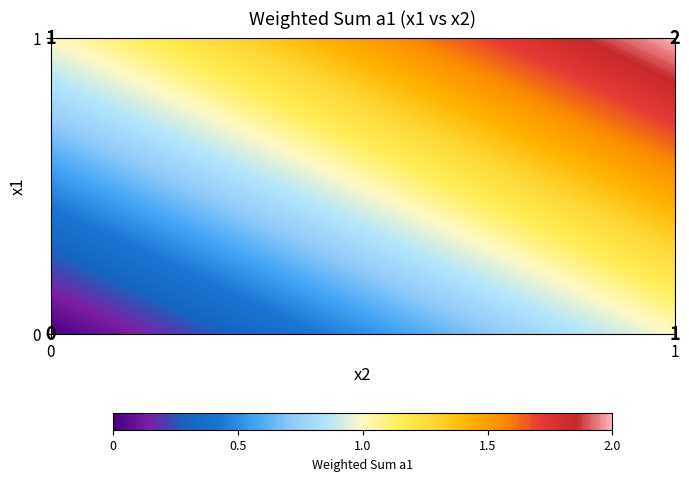

True or false: 0 has a value of 0 at 1.

False